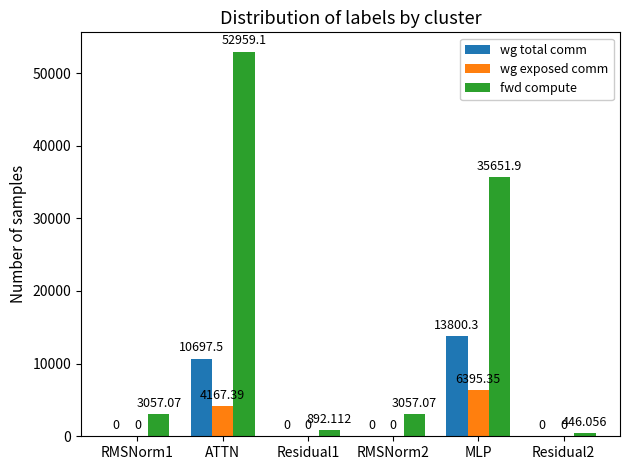

At which category is the sum across all series the highest?

ATTN